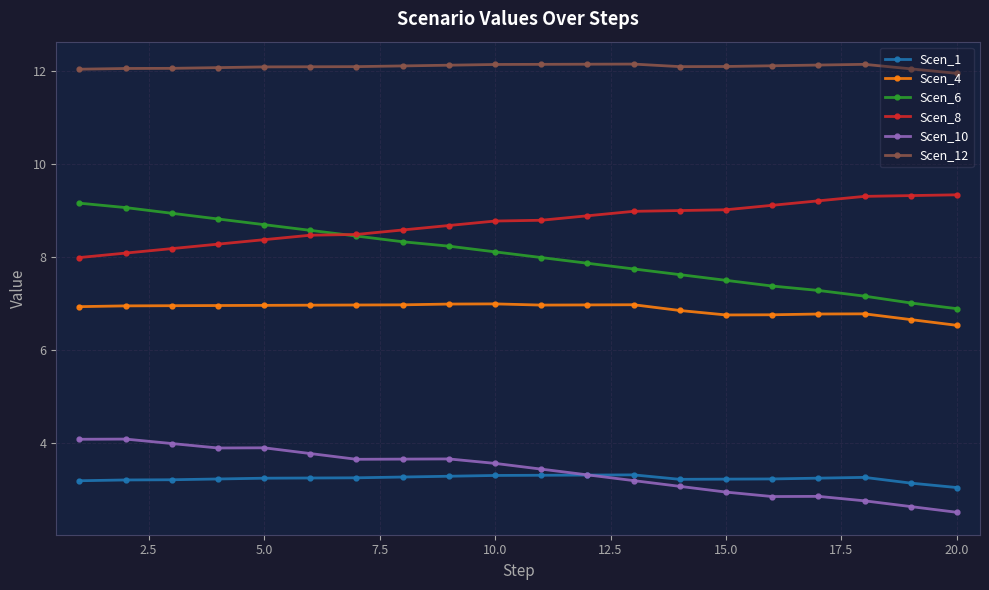

What is the difference between the maximum and minimum values in the Scen_1 series?

0.3